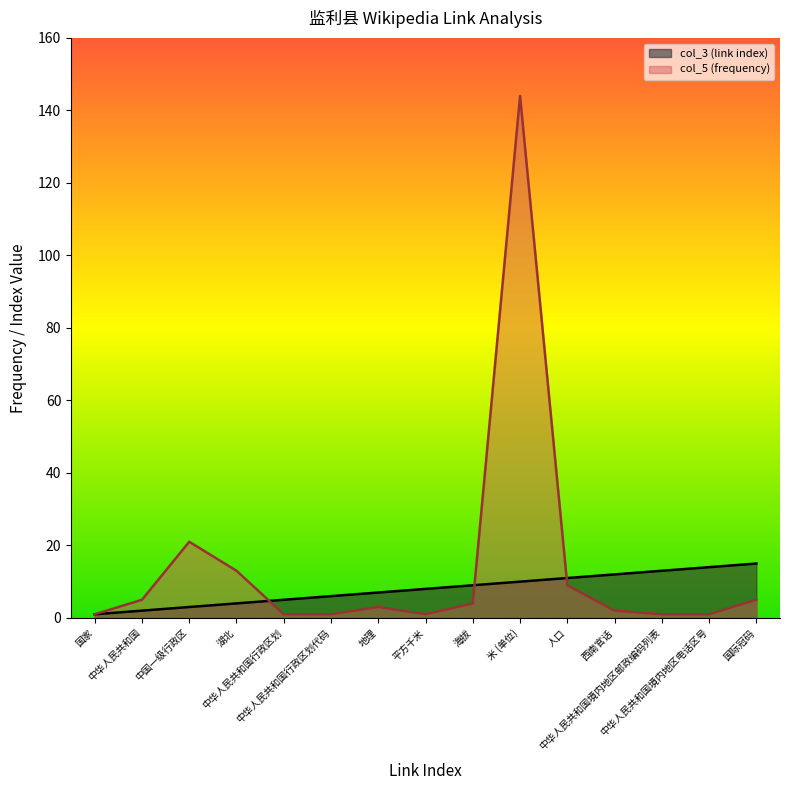

What are all the series names shown in the legend?

col_3 (link index), col_5 (frequency)